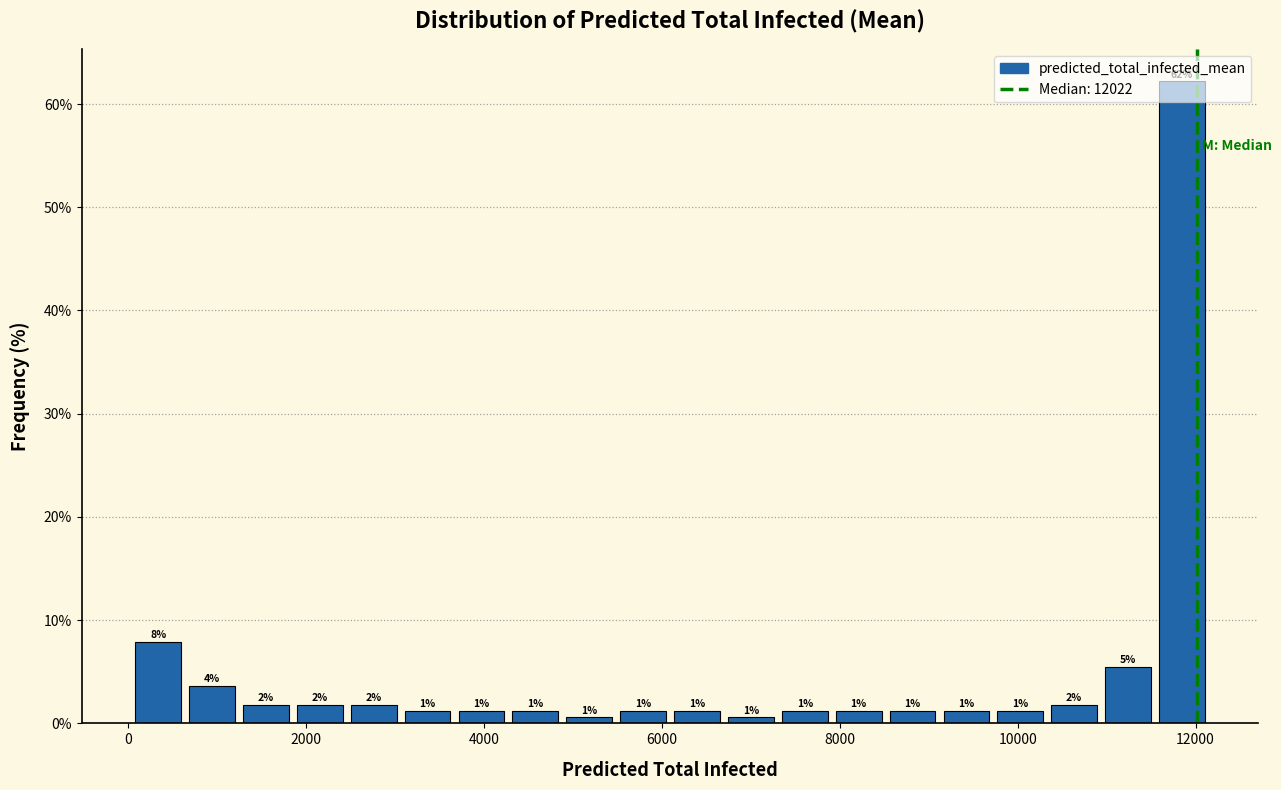

Read against the x-axis, roughly where is the centre of the tallest bar?

11800